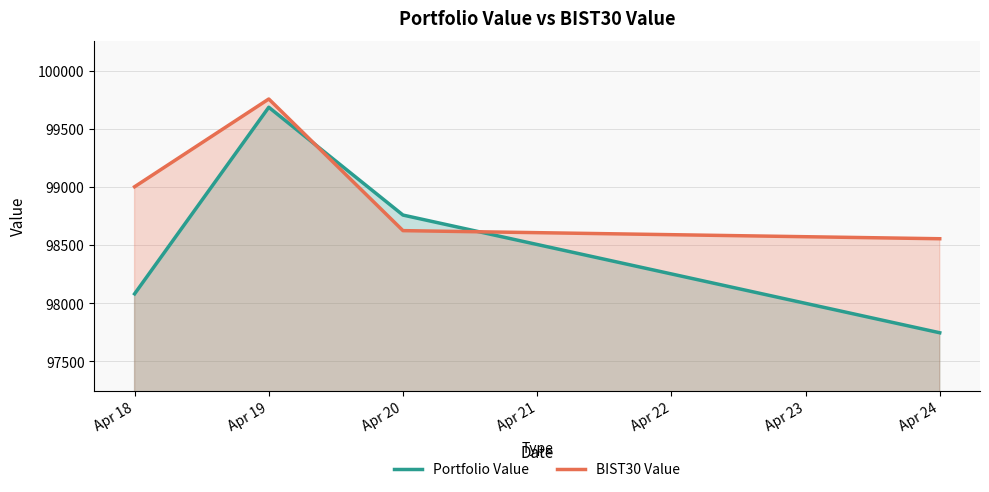

True or false: Portfolio Value has a value of 23933.1 at Apr 20.

False